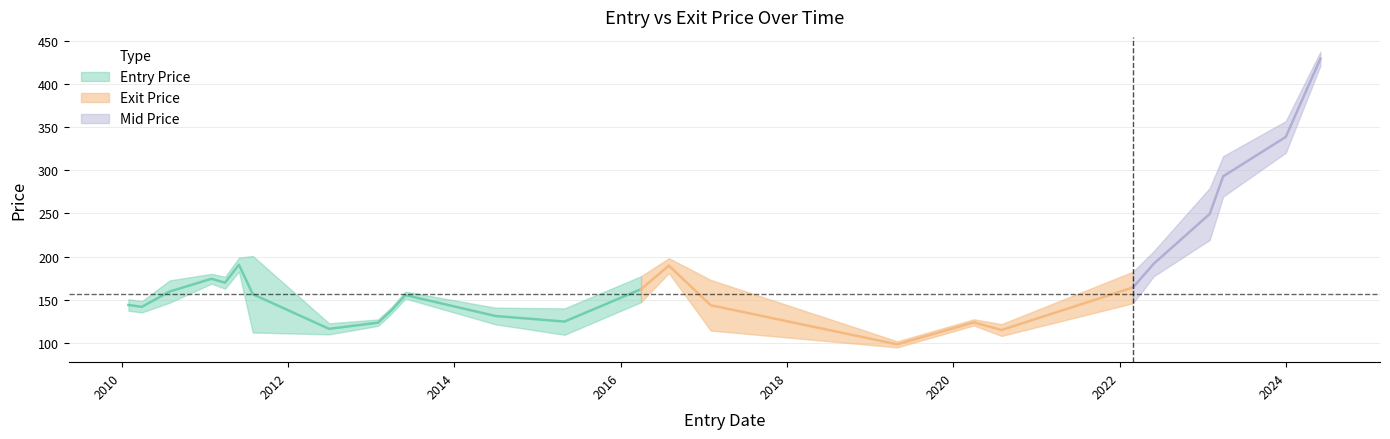

Where is the first local maximum for Entry Price?

2011-01-31